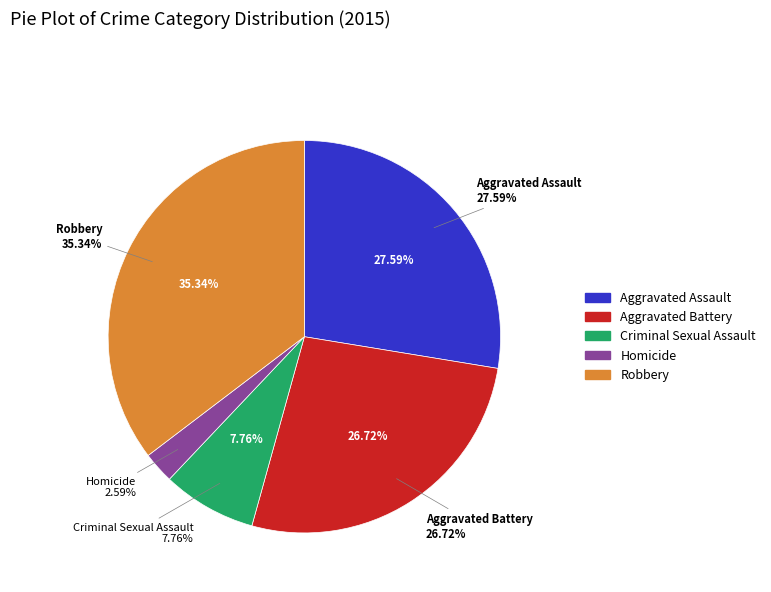

Which has a higher value, Robbery or Aggravated Assault?

Robbery